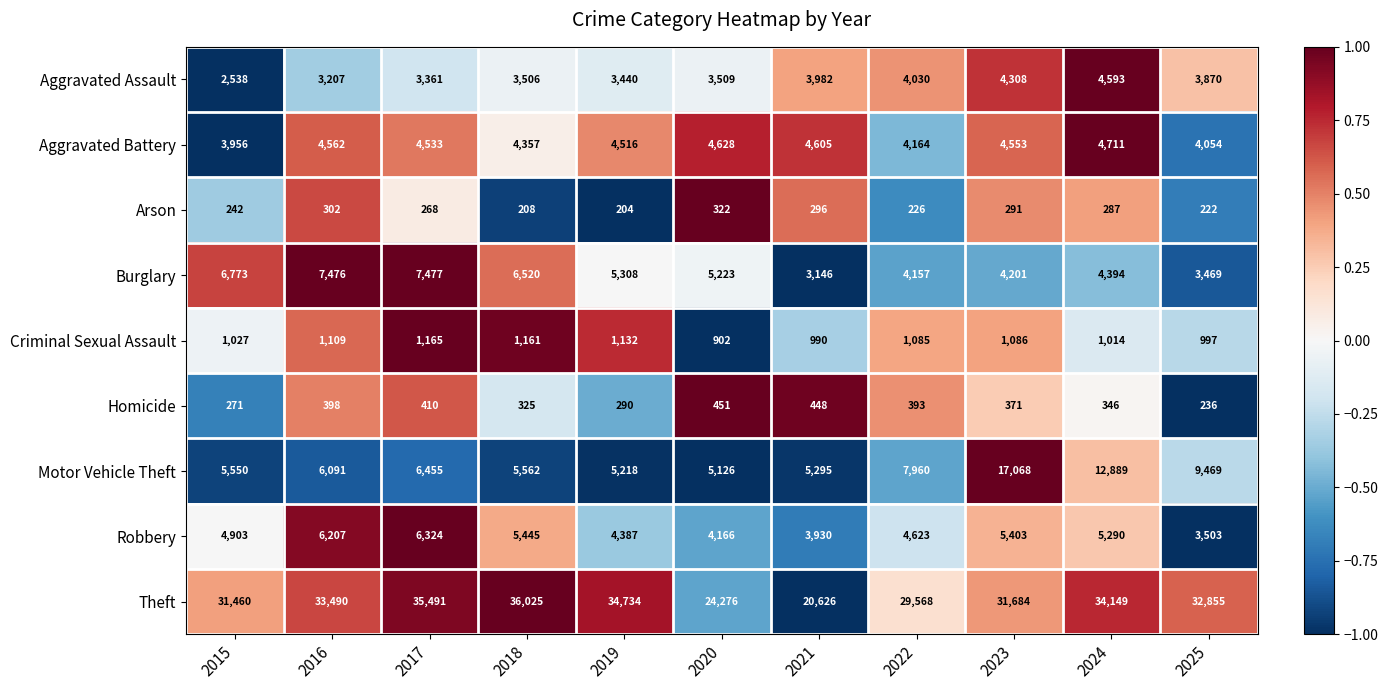

How many values in the Aggravated Battery series are below 4533?

5